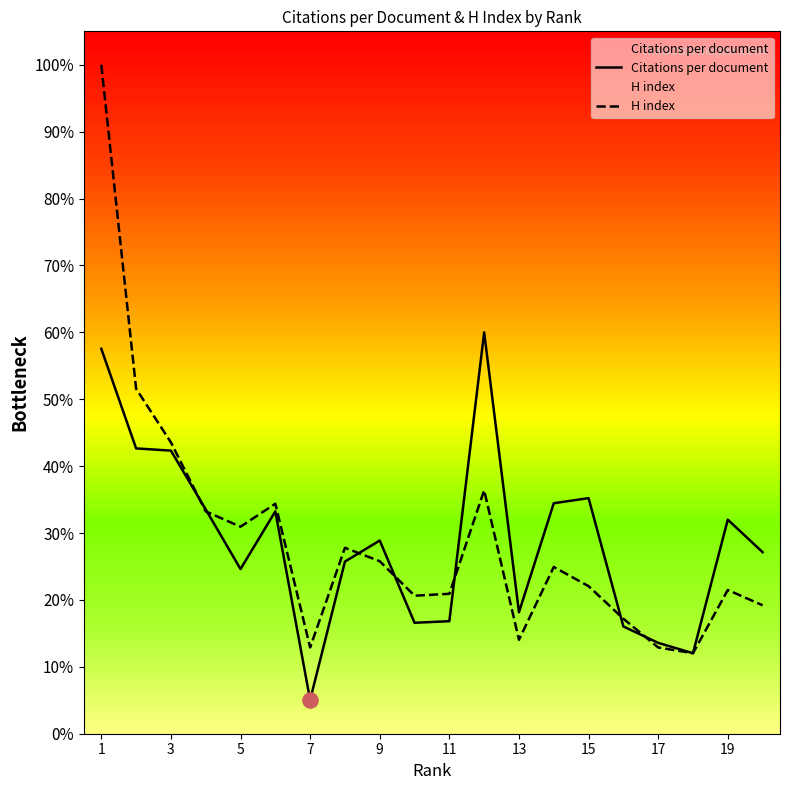

Which series contains the highest Y value?

H index